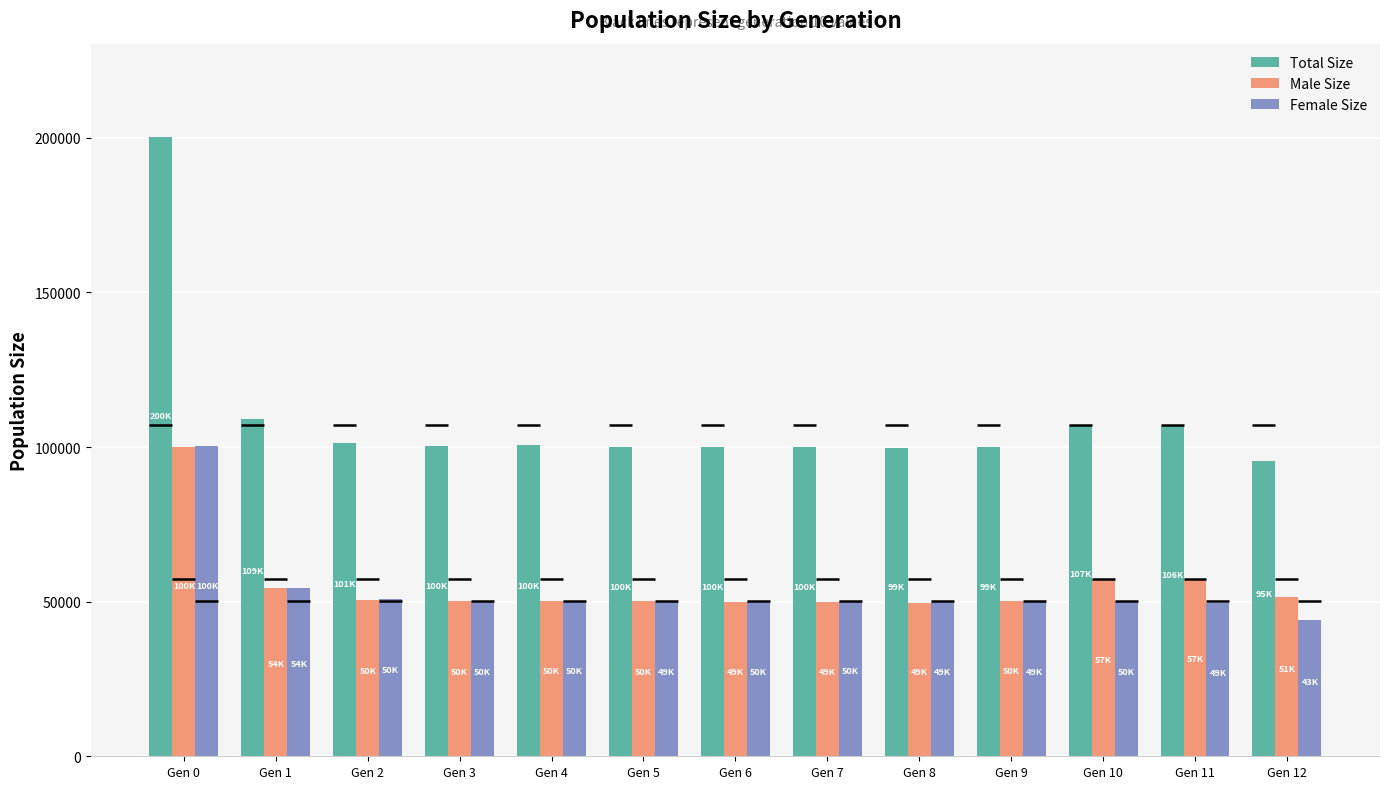

Which category has the highest value in the Total Size series?

Gen 0